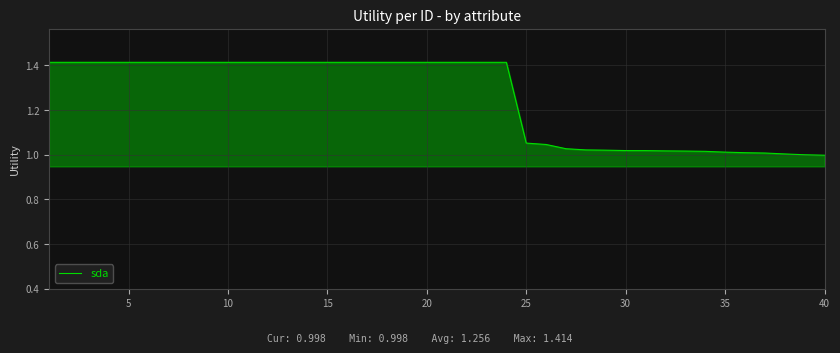

What is the difference between the maximum and minimum values?

0.4